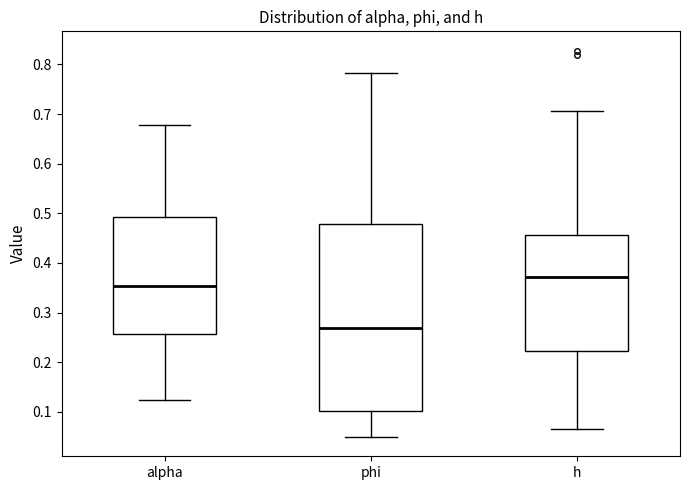

Comparing the boxes themselves (not the whiskers), which one is the tallest?

phi